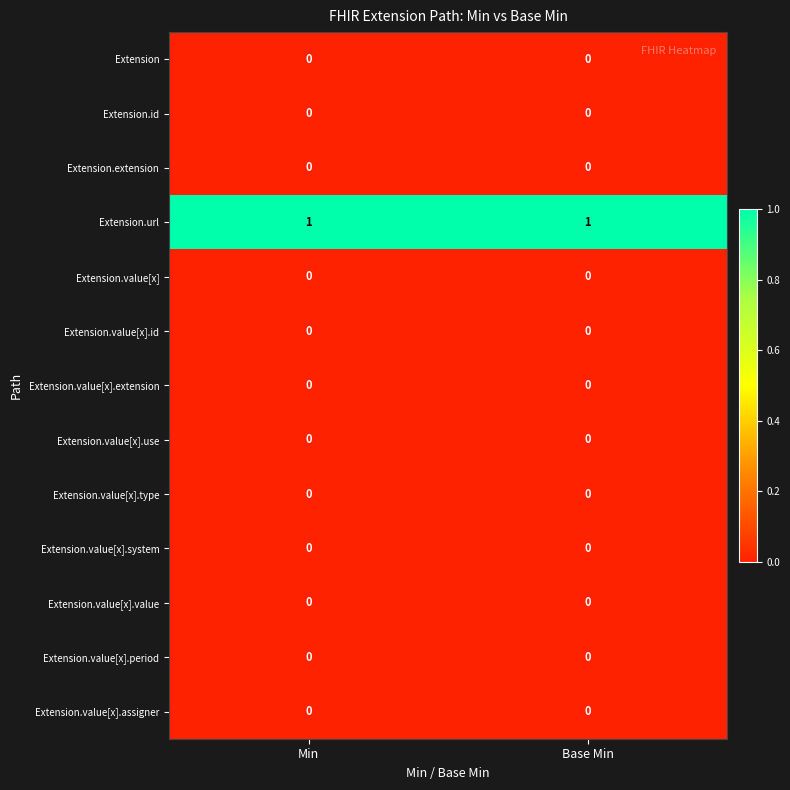

Which series has the largest total across all categories?

Extension.url